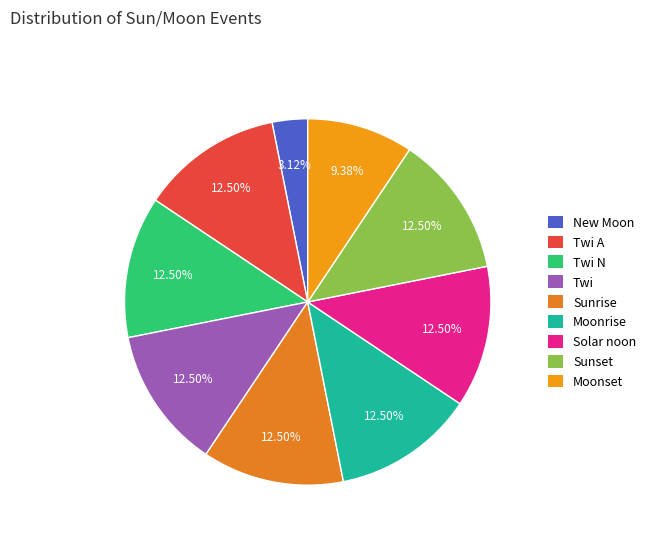

Is there a majority slice in this chart?

No